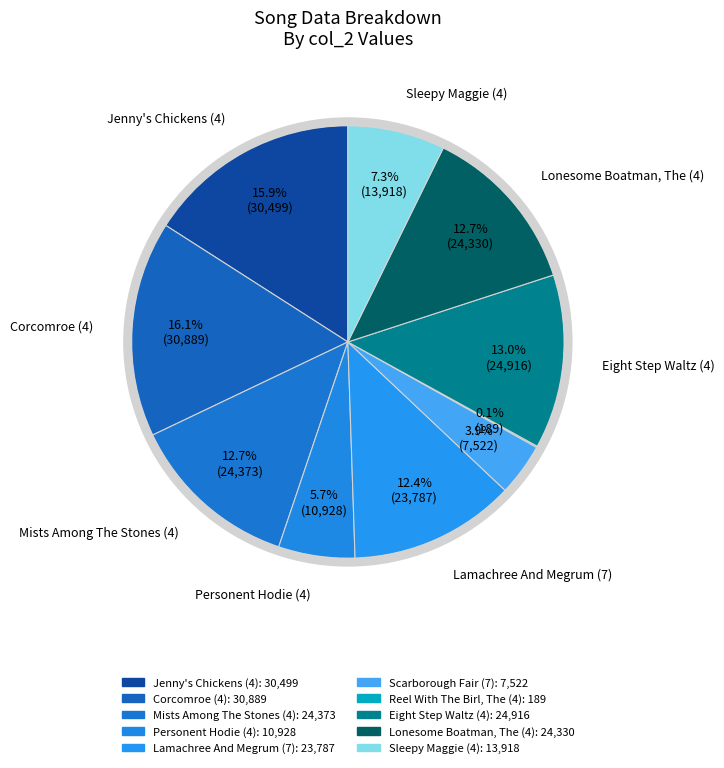

What percentage is the Personent Hodie (4) slice, to the nearest percent?

6%